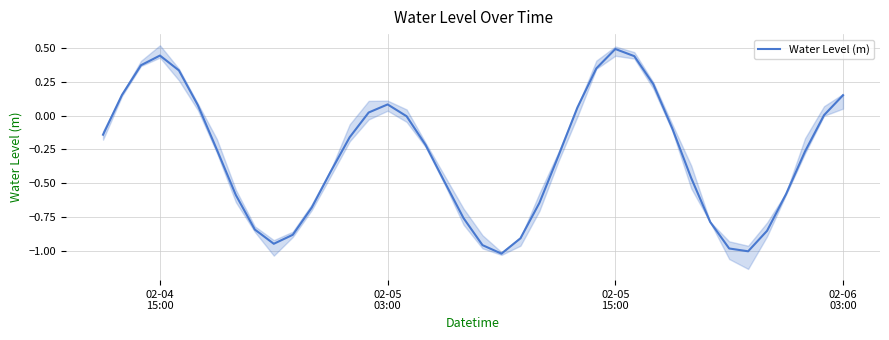

What is the highest value of the Water Level (m) series?

0.5